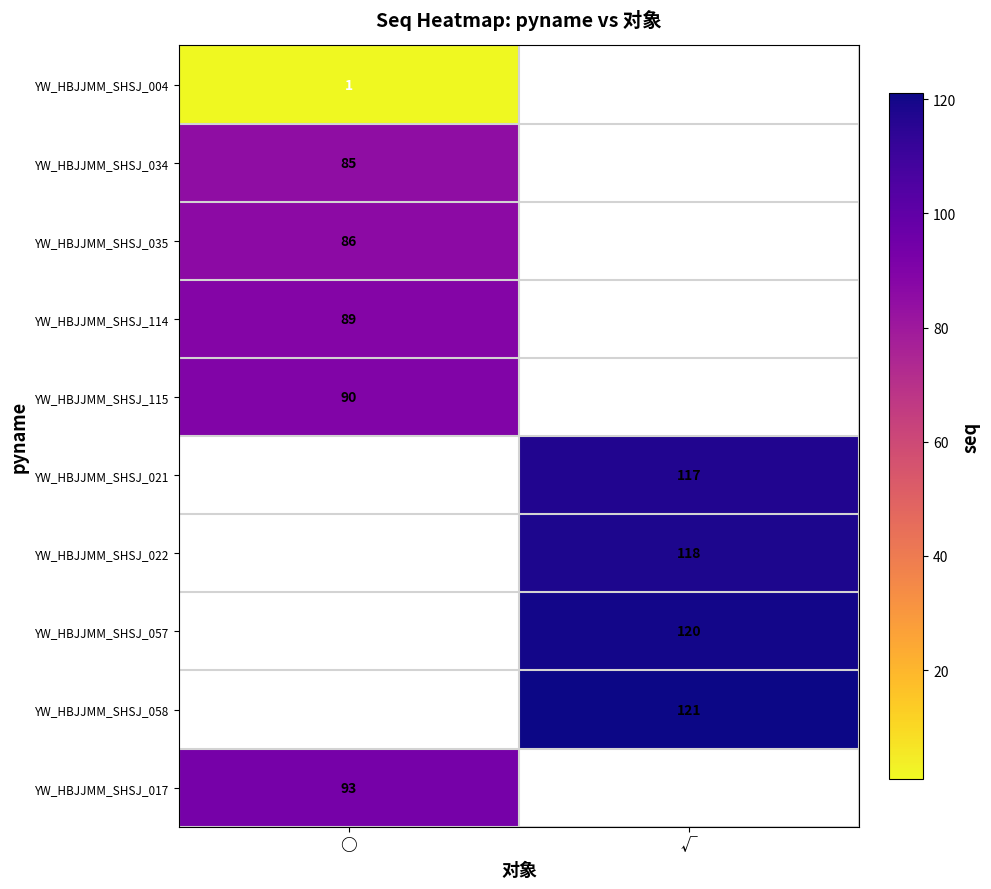

What is the maximum value shown in the chart?

121.0